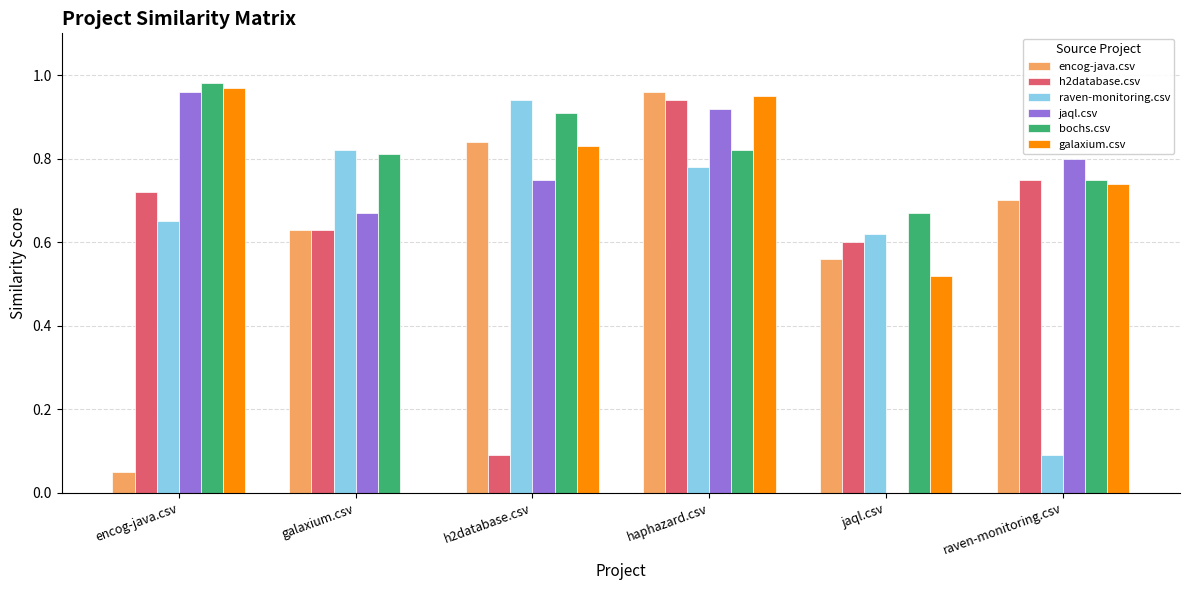

What are all the series names shown in the legend?

encog-java.csv, h2database.csv, raven-monitoring.csv, jaql.csv, bochs.csv, galaxium.csv